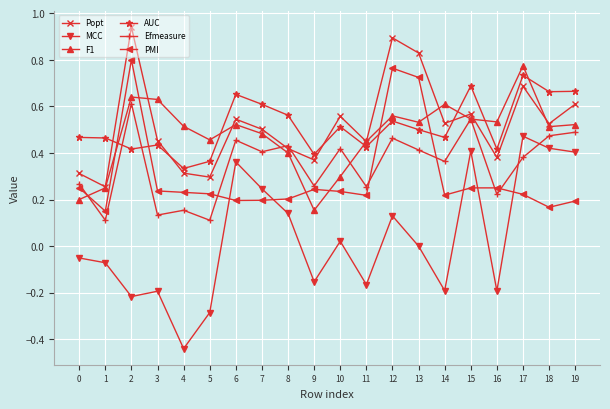

At 5, list the series in order from smallest to largest.

MCC, Efmeasure, PMI, Popt, AUC, F1